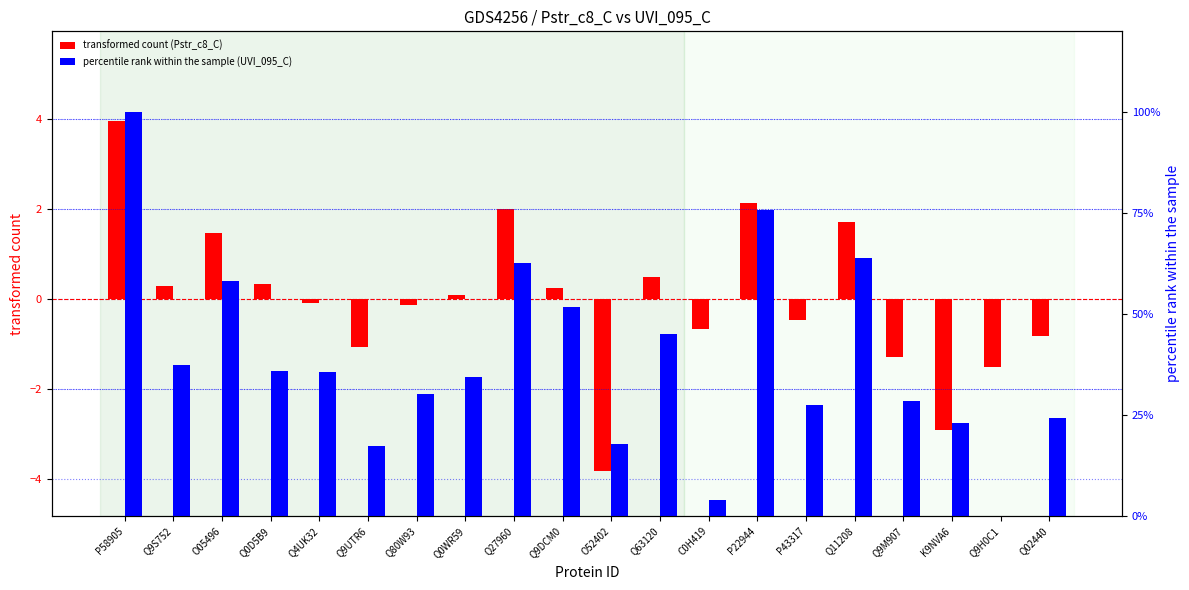

Between K9NVA6 and Q9H0C1, which is larger?

Q9H0C1